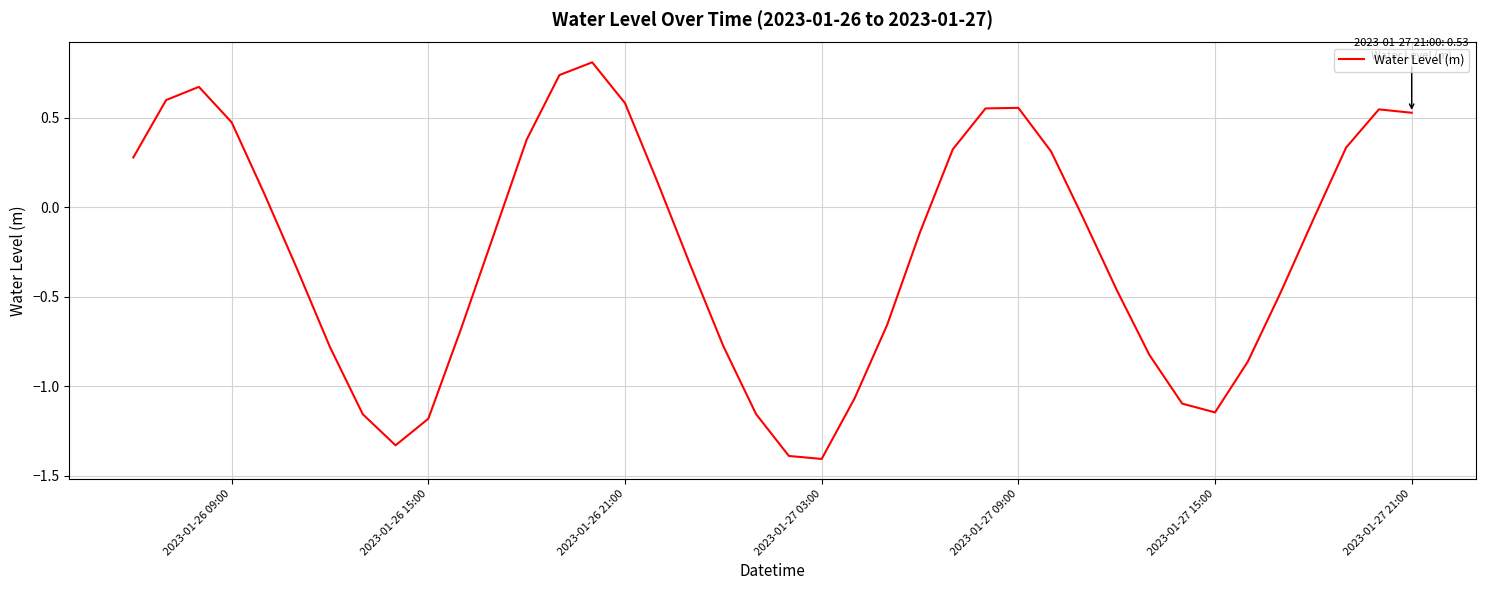

What is the difference between the maximum and minimum values?

2.2